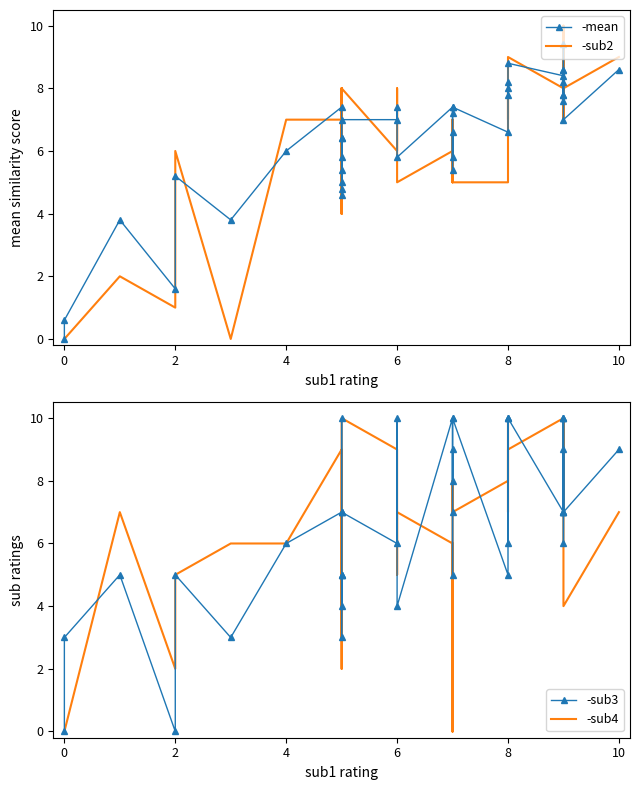

True or false: -sub3 and -sub2 cross at least once.

True